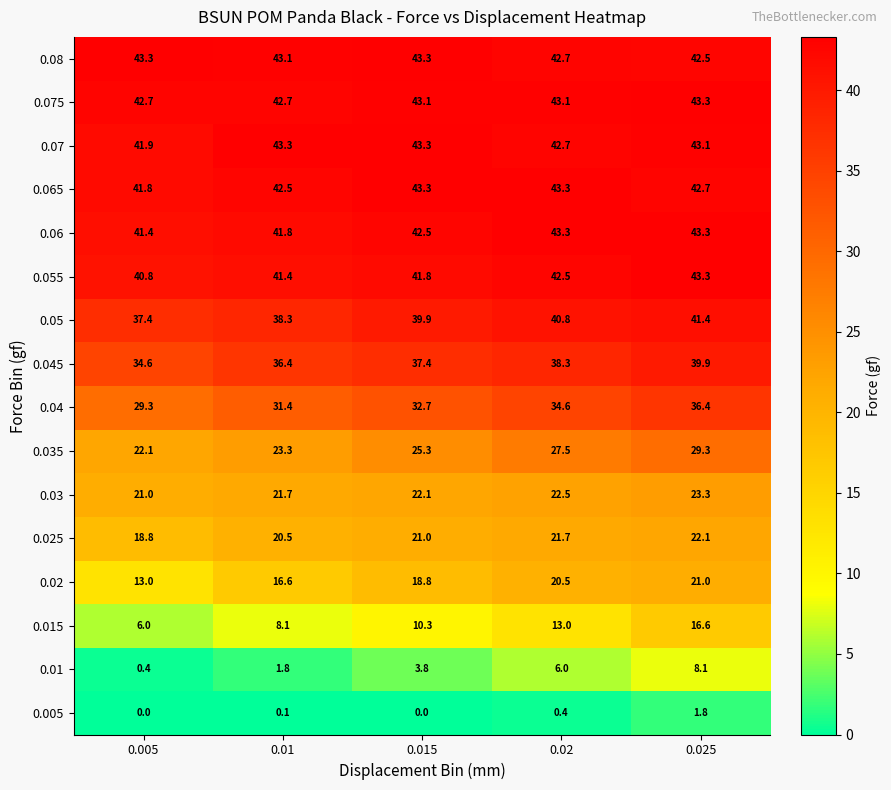

At which label is 0.065 closest to 42?

0.005